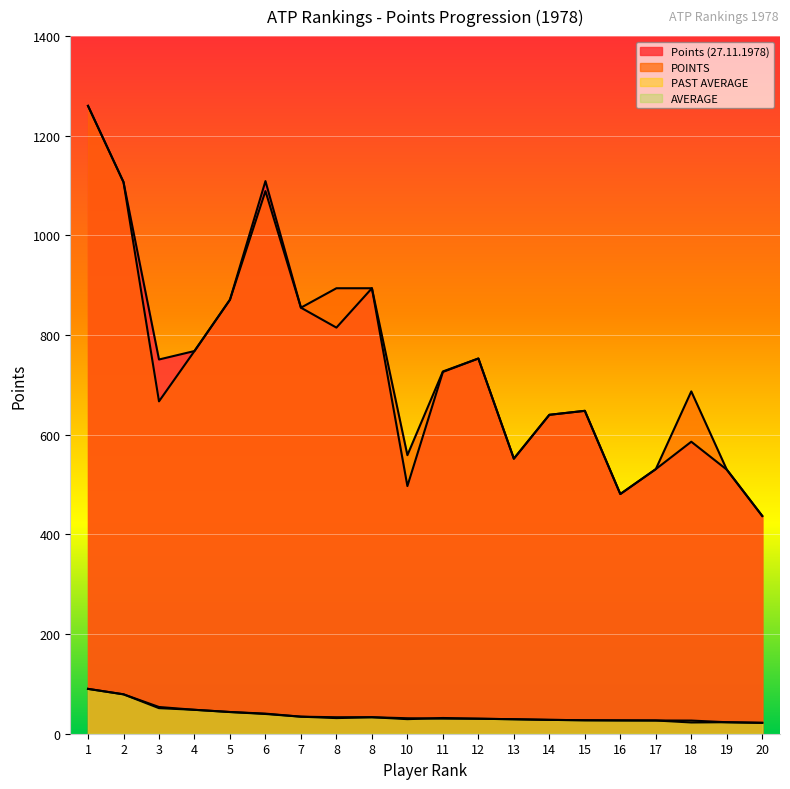

In Points (27.11.1978), how many points are lower than both neighbors (excluding endpoints)?

5